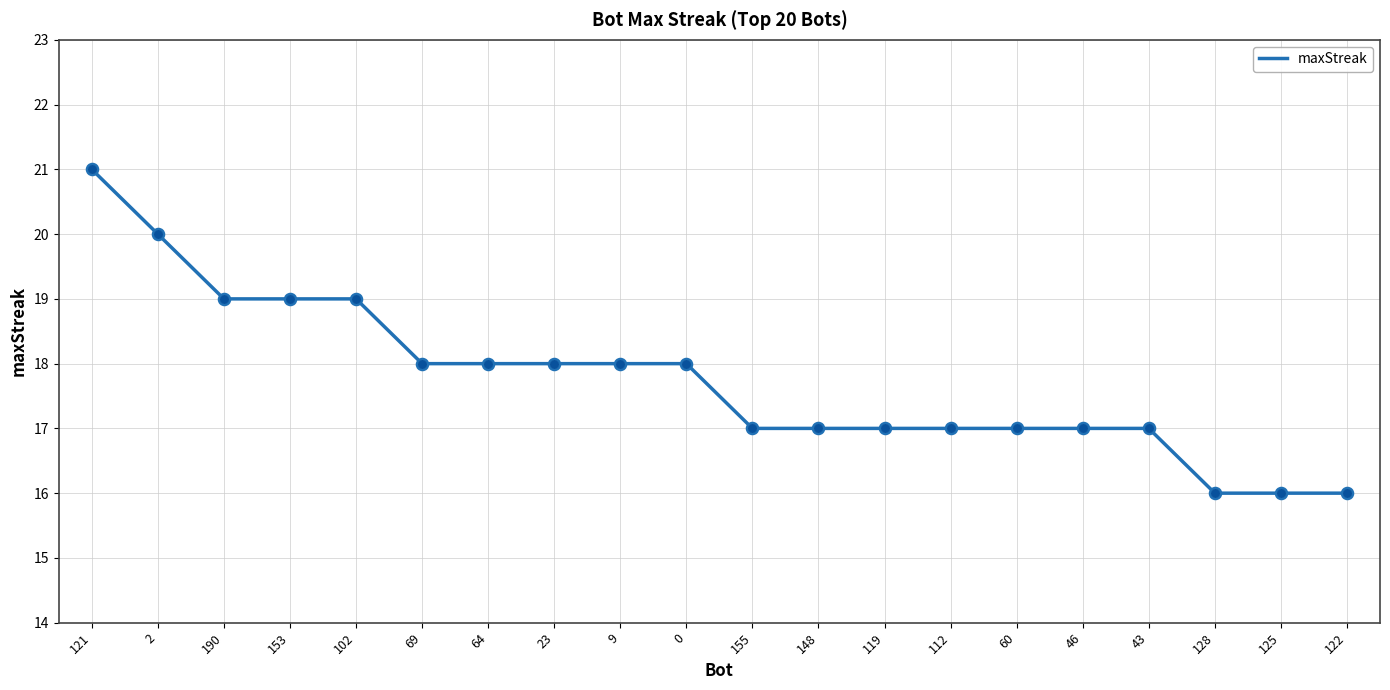

Approximately how many times larger is the value at 9 compared to 43?

1.1